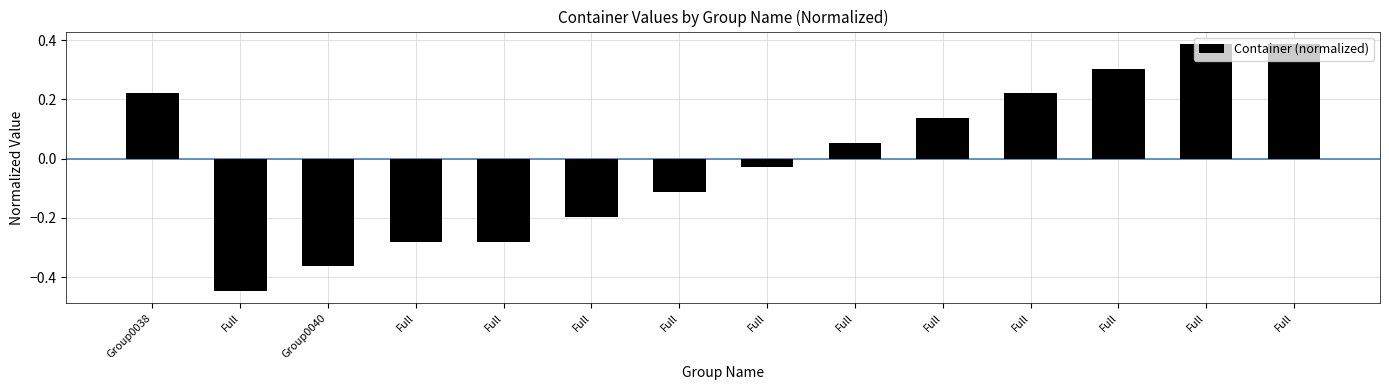

The value at Full is 0.1. True or false?

True